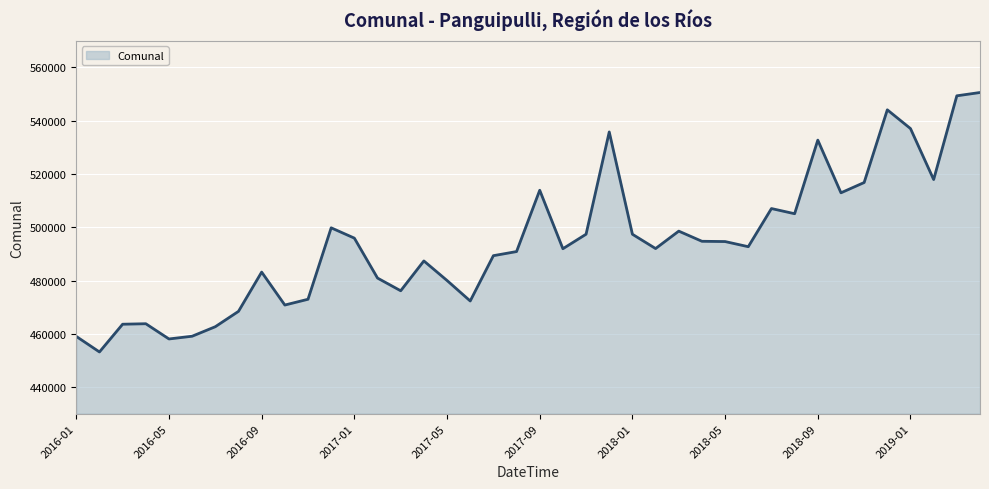

What is the difference between the maximum and minimum values?

97434